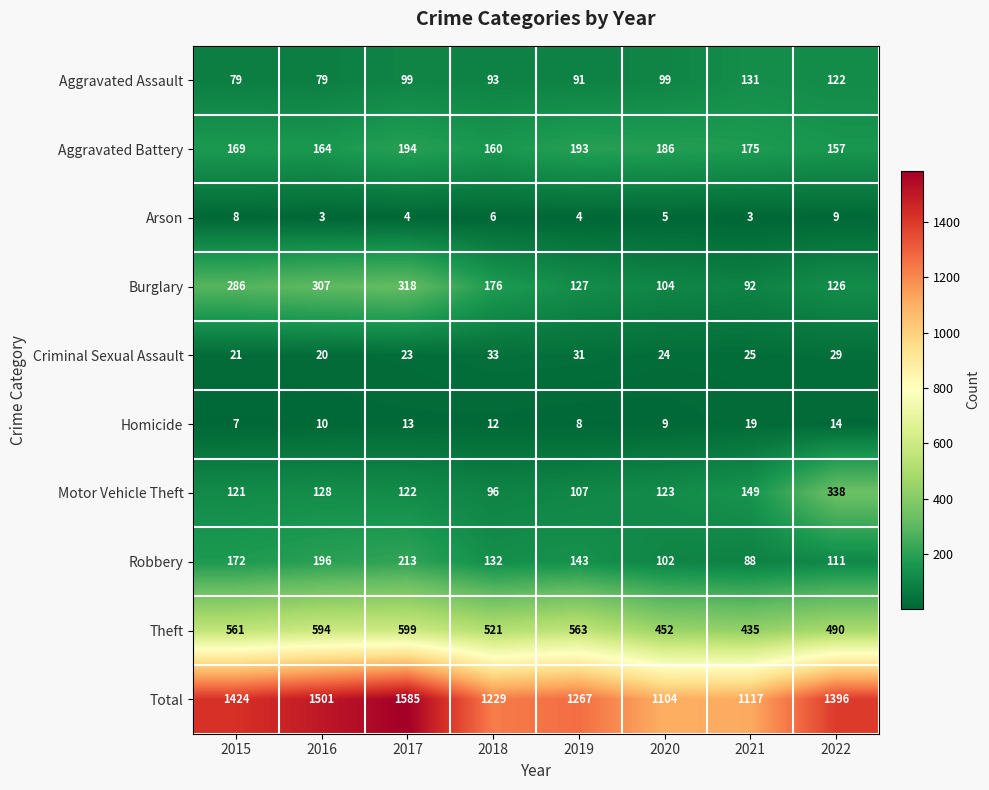

What is the spread (max minus min) of values at 2015?

1417